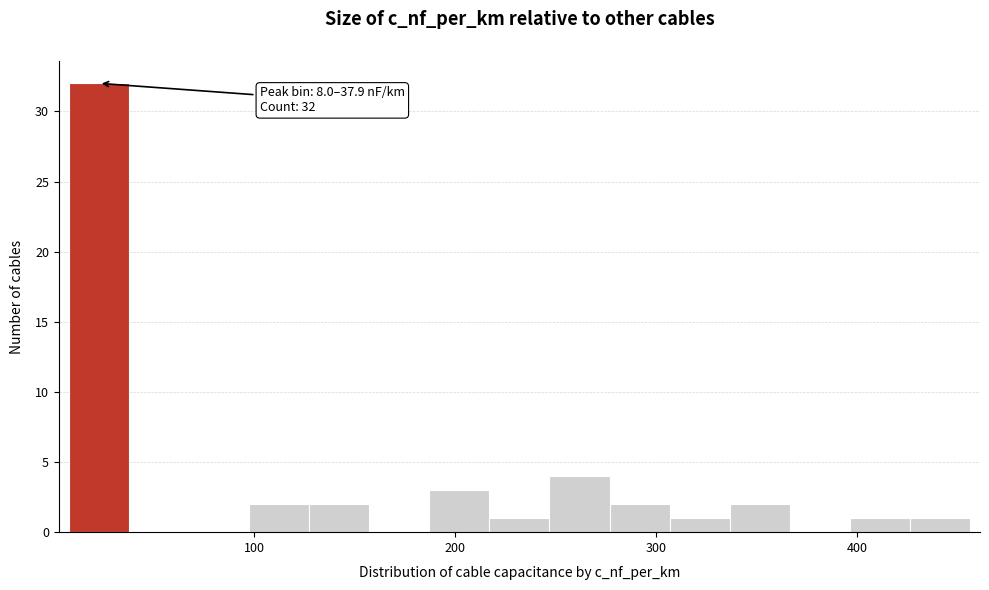

Around what value on the x-axis is the tallest bar? Give the approximate position of its centre, as read against the axis.

20